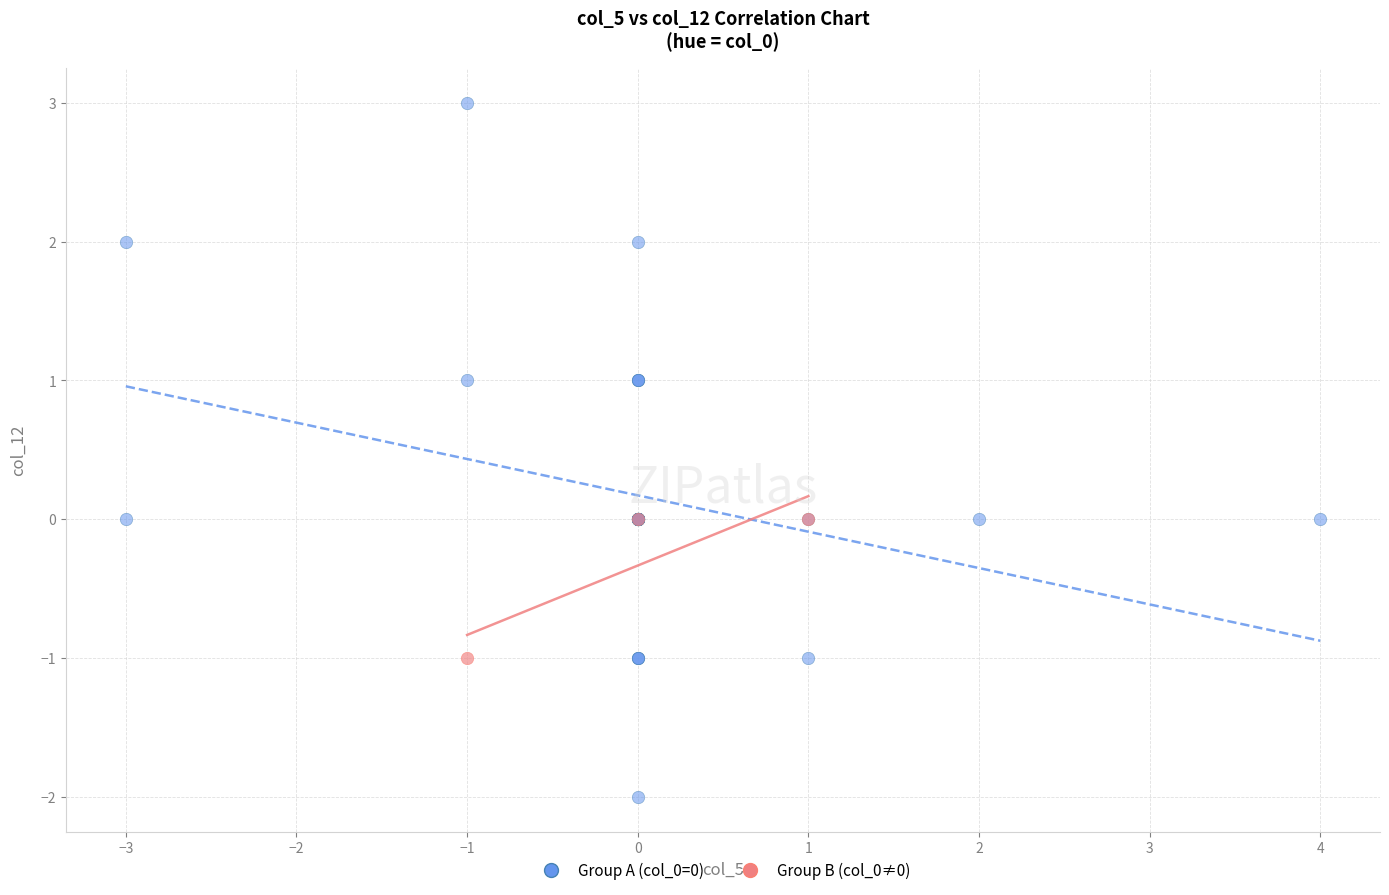

What are all the series names shown in the legend?

Group A (col_0=0), Group B (col_0≠0)